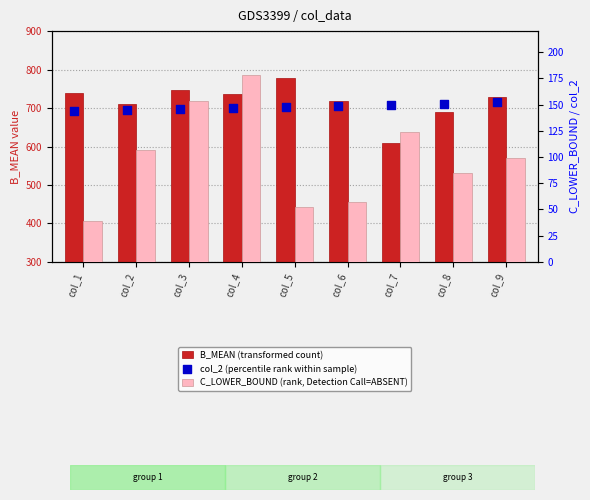

Which series contains the highest Y value?

B_MEAN (transformed count)